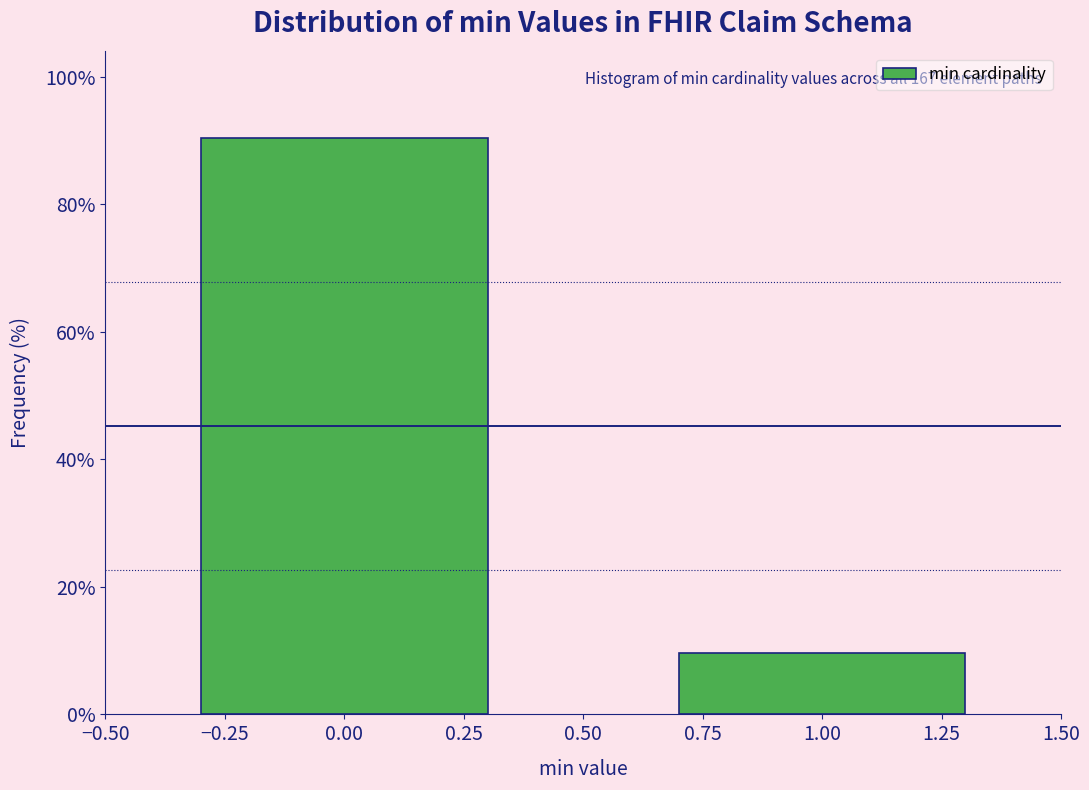

Reading left to right, what are all the values shown in this chart?

0.00=90.4	1.00=9.6